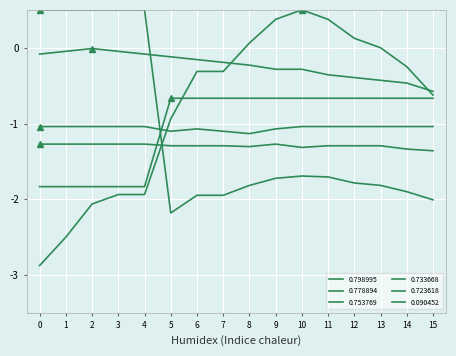

Is this an area chart (filled region under the line)?

No